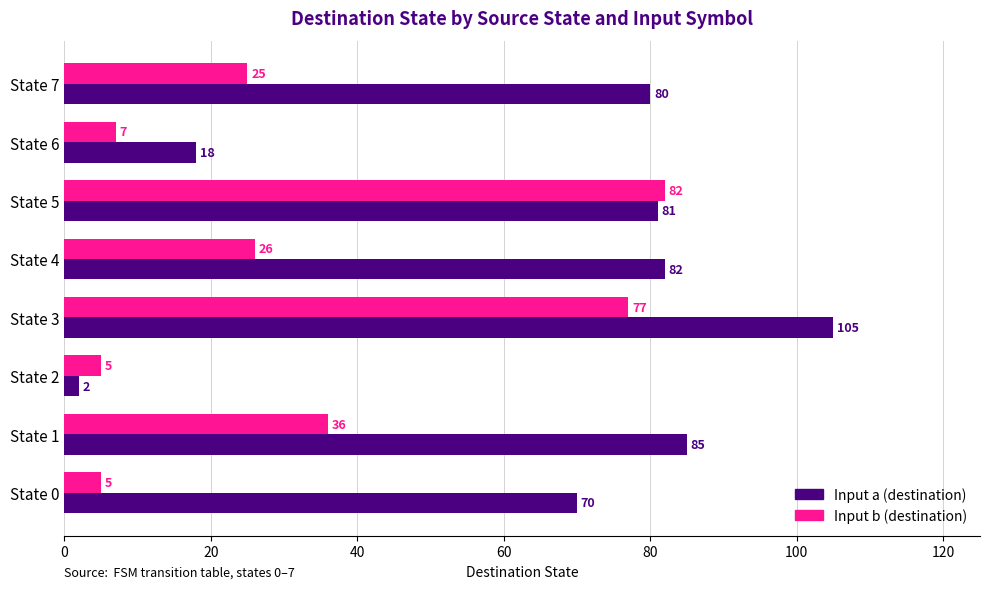

How many data points in Input b (destination) are less than 26?

4